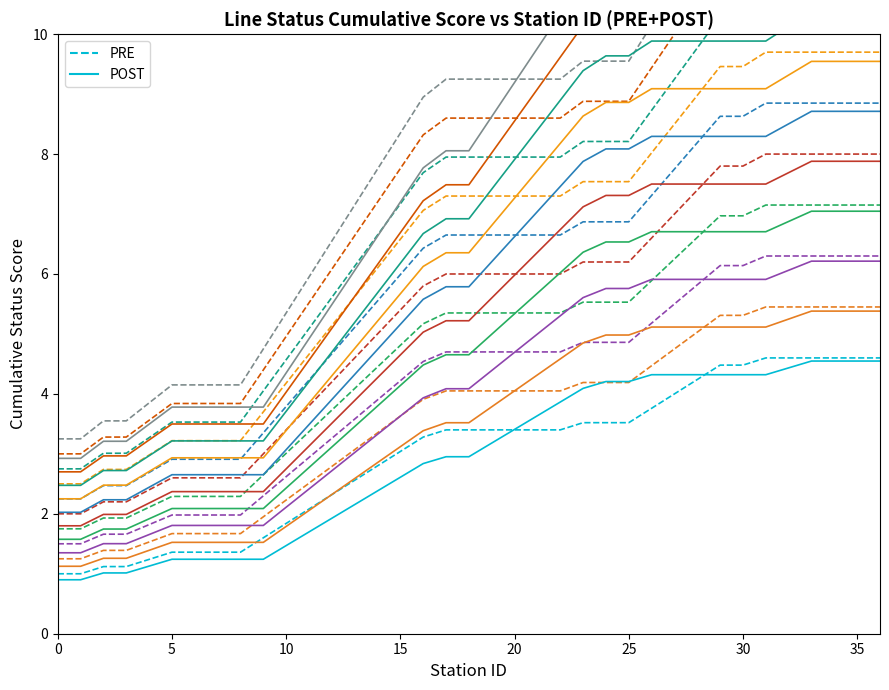

What is the difference between the second highest and minimum values in the PRE series?

3.6